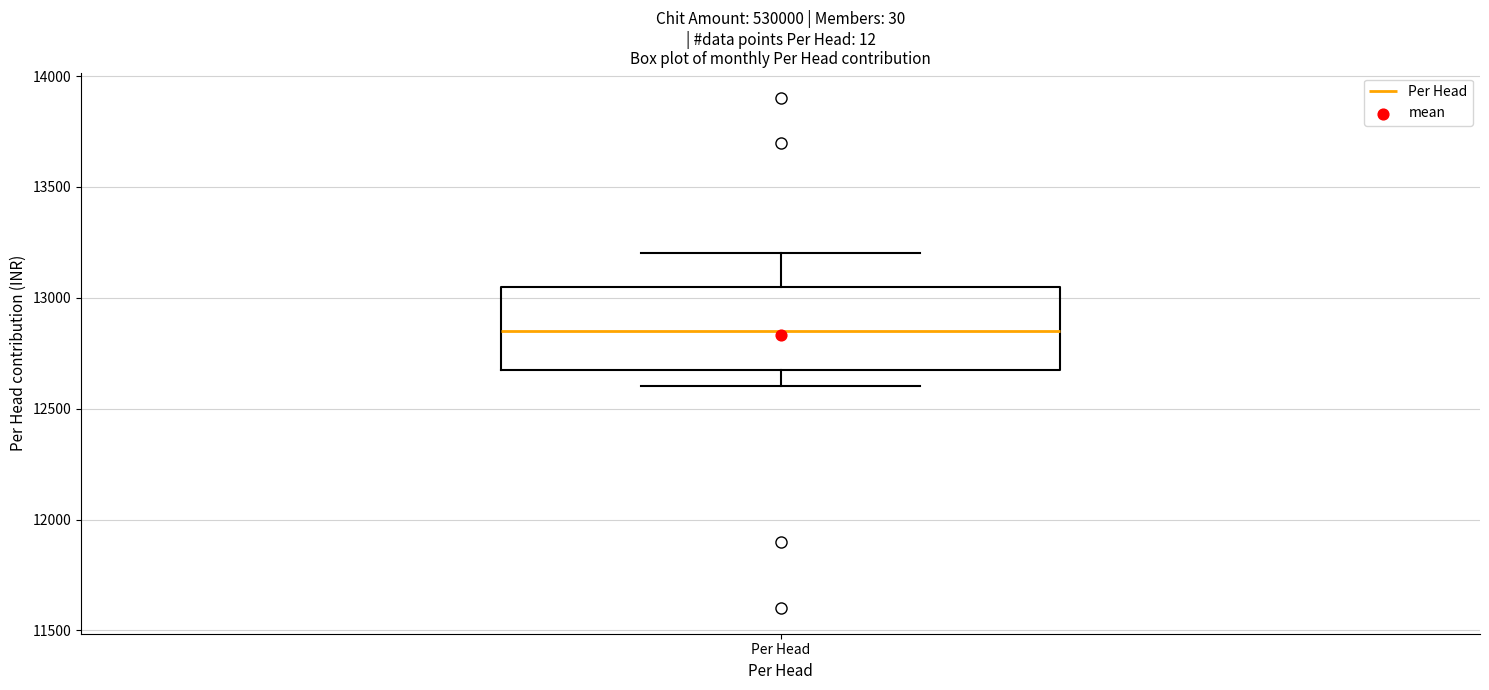

Transcribe this box plot: give where the median line is, the range the box spans, and where the two whiskers end, as read against the y-axis. The values are not printed on the chart, so give them approximately, as read against the axis.

median 12850, box 12700 to 13050, whiskers 12600 to 13200